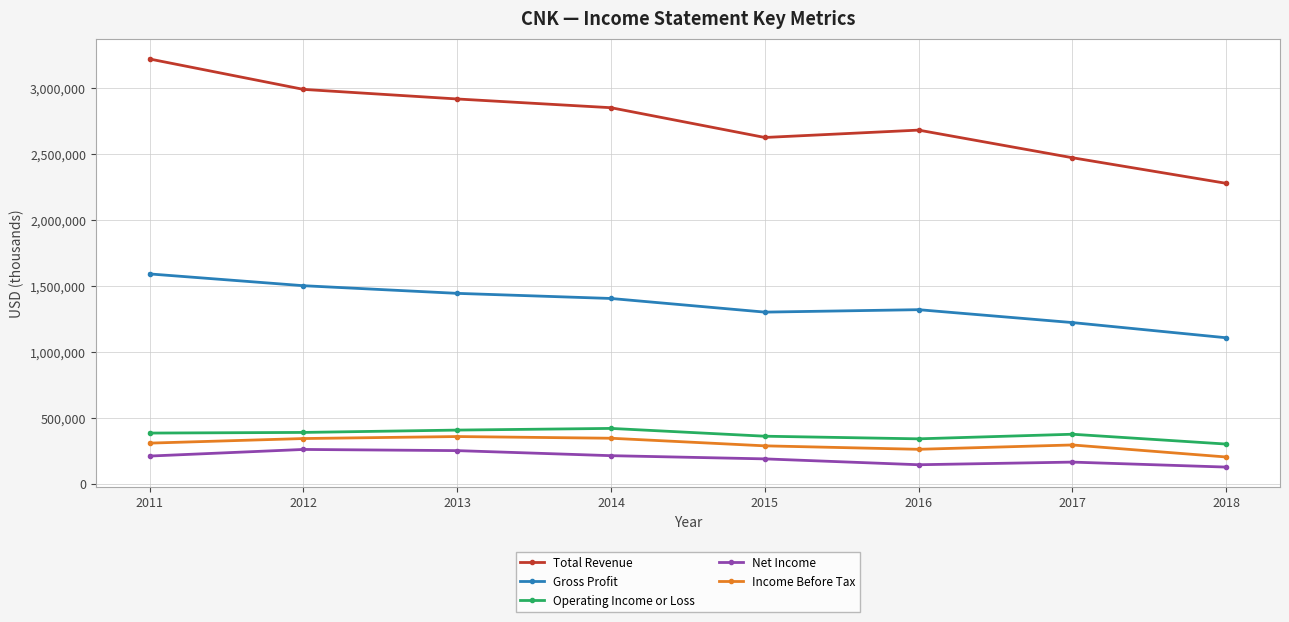

What value does the Gross Profit series have at 2017?

1224300